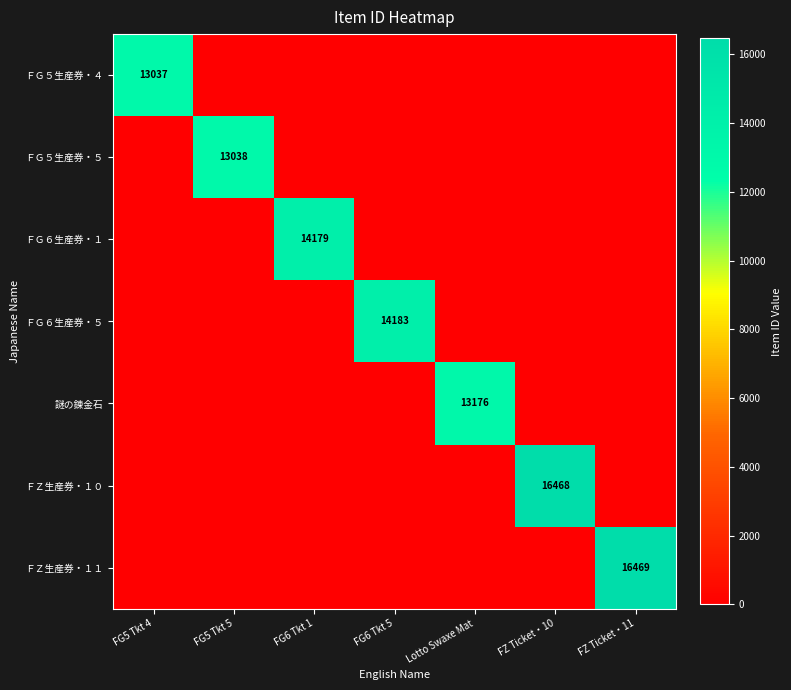

How many distinct data groups are displayed?

7